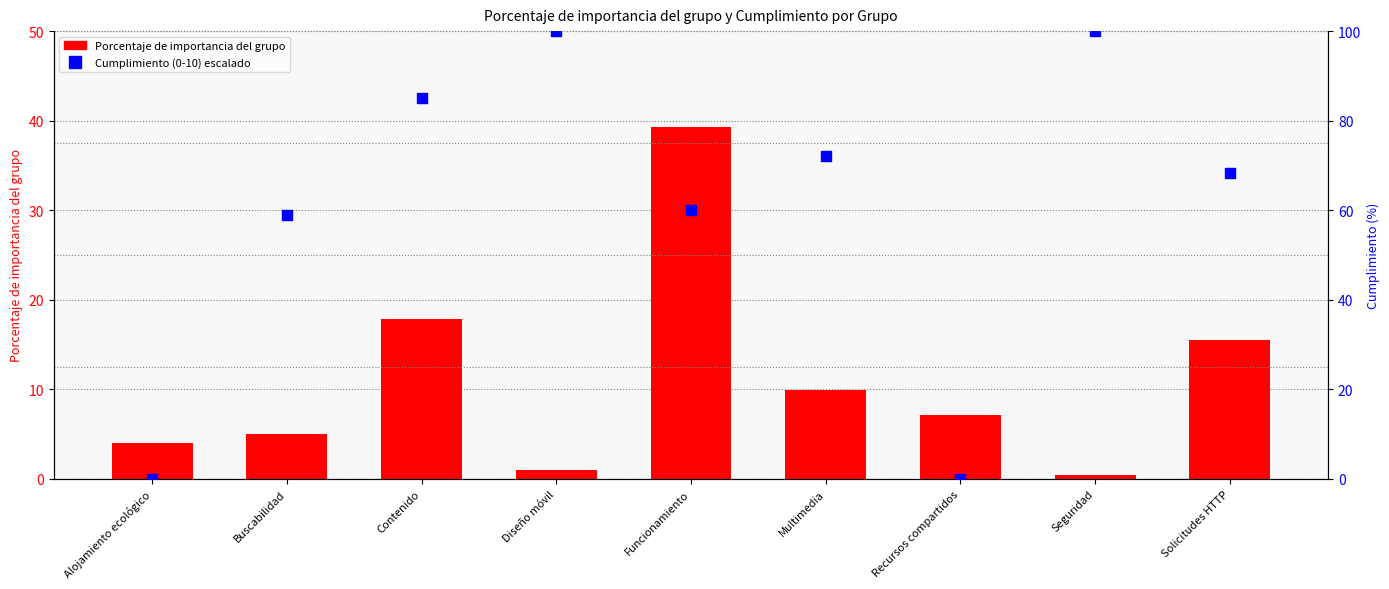

Which series reaches the minimum Y coordinate?

Cumplimiento (0-10) escalado